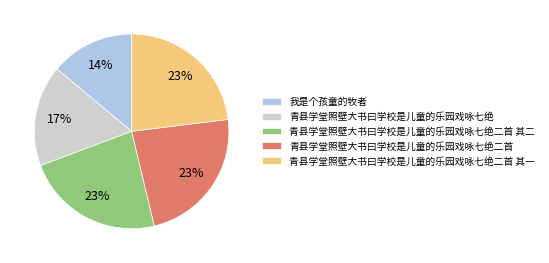

Which category has the smallest portion of the pie?

我是个孩童的牧者